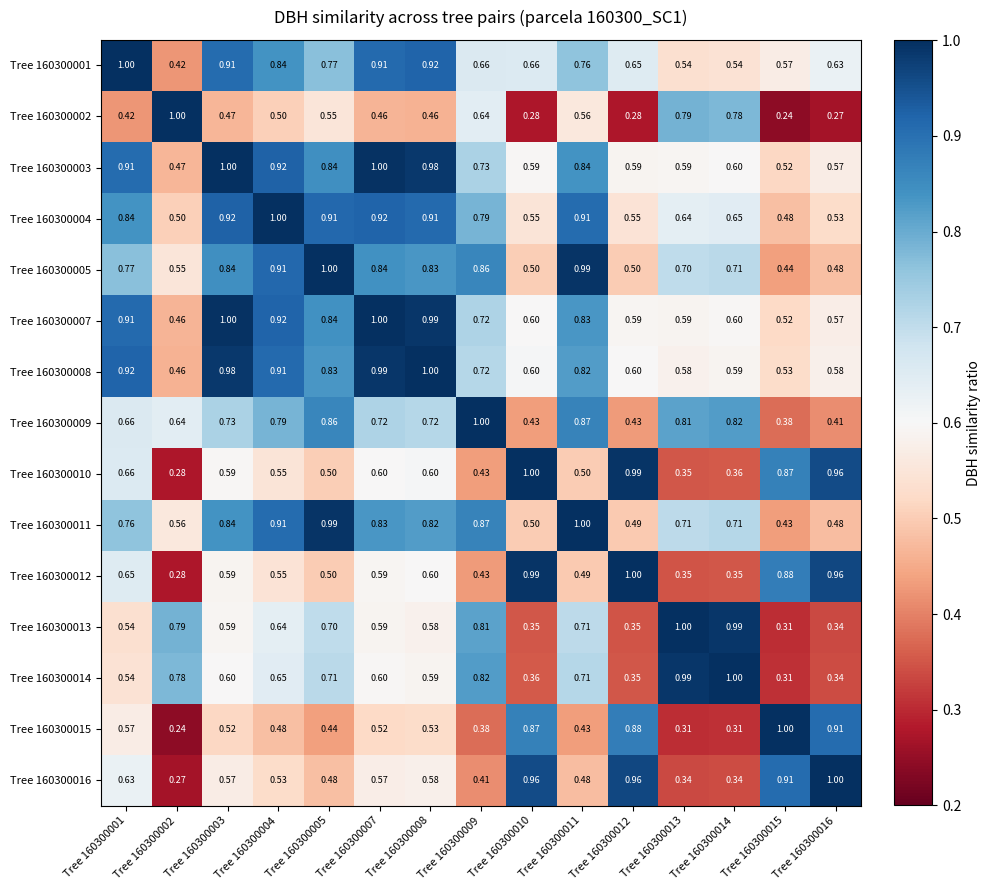

Is the value of Tree 160300007 at Tree 160300003 greater than the value of Tree 160300005 at Tree 160300001?

Yes